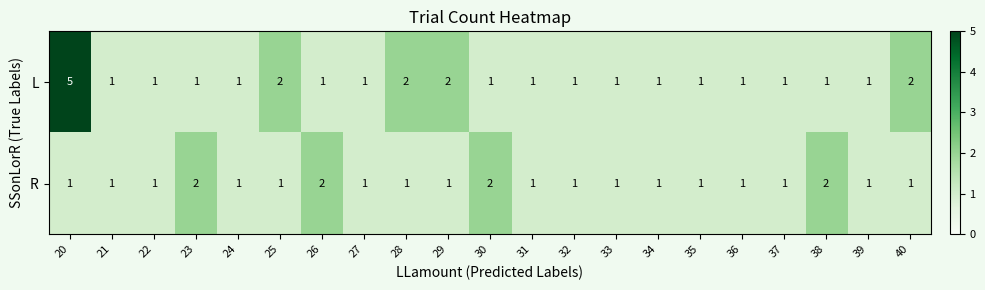

What is the sum of all R values?

25